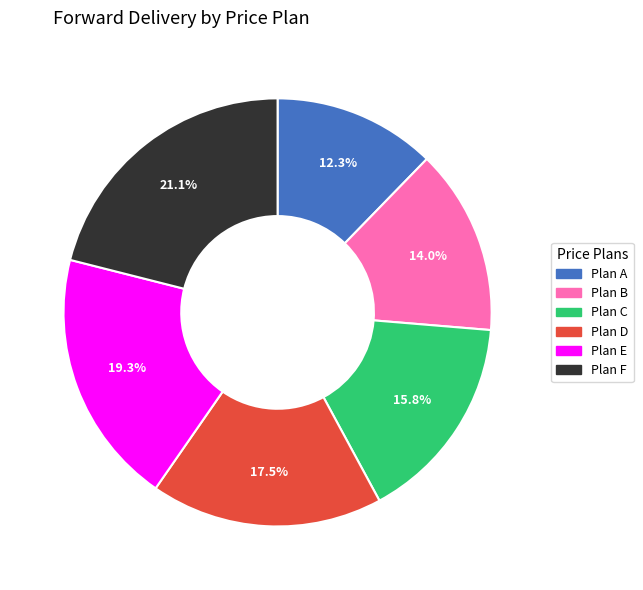

Does any single category account for the majority?

No